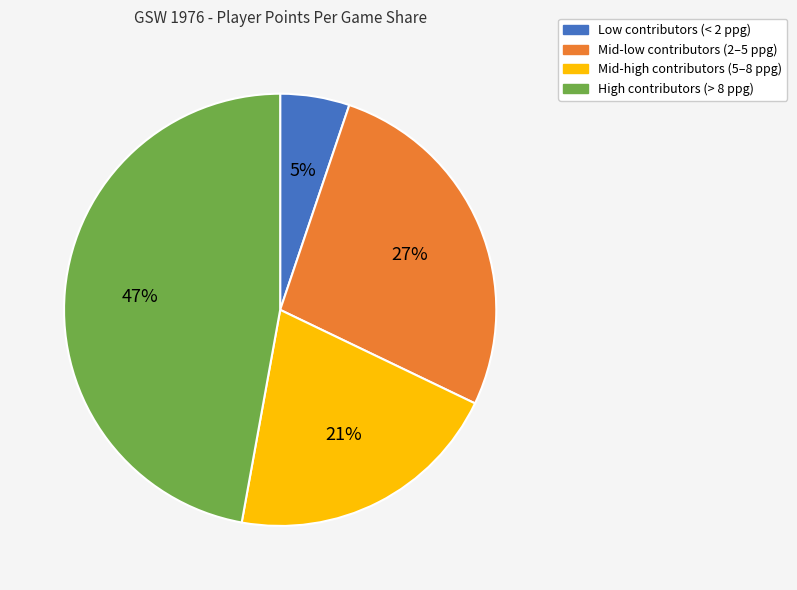

What is the smallest slice in the pie chart?

Low contributors (< 2 ppg)